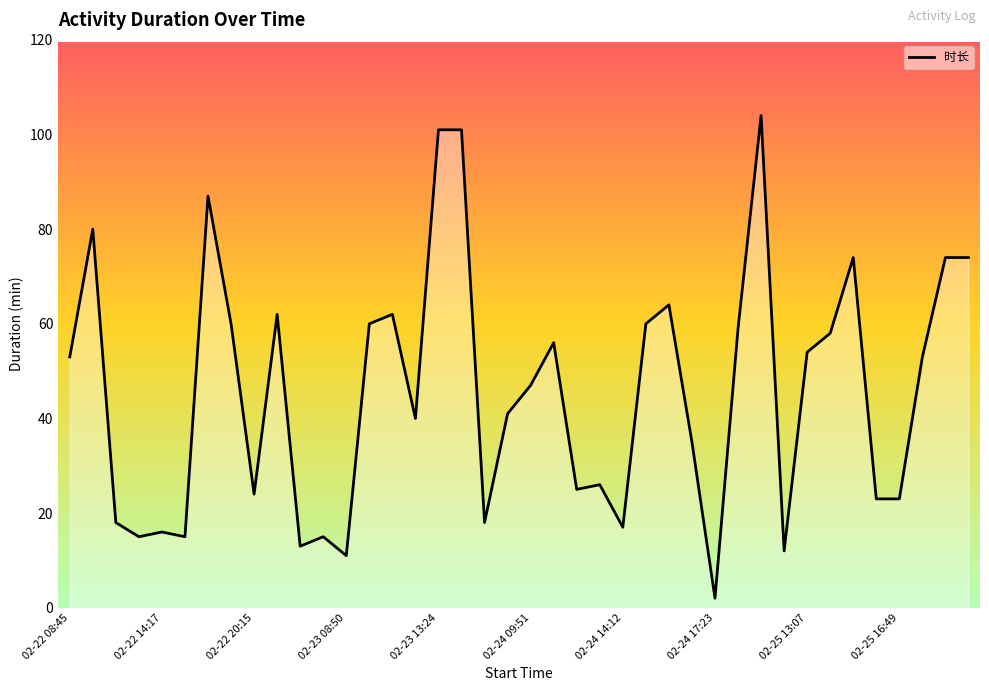

What is the greatest value displayed?

104